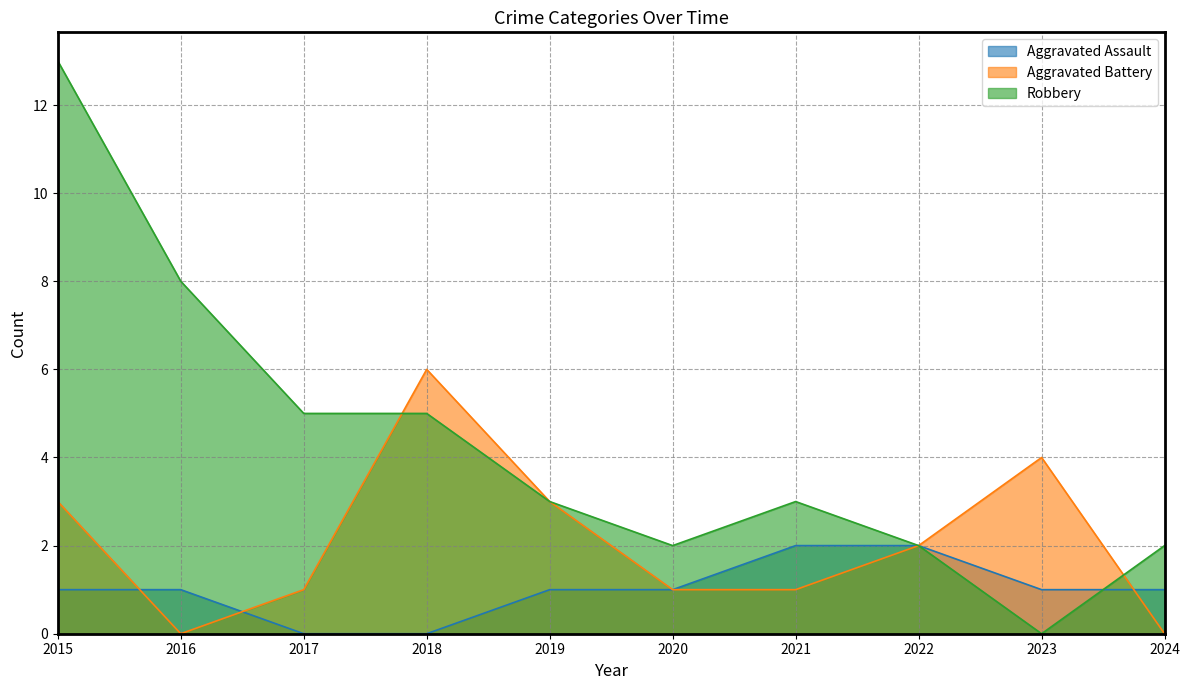

Which label corresponds to the largest value in the chart?

2015